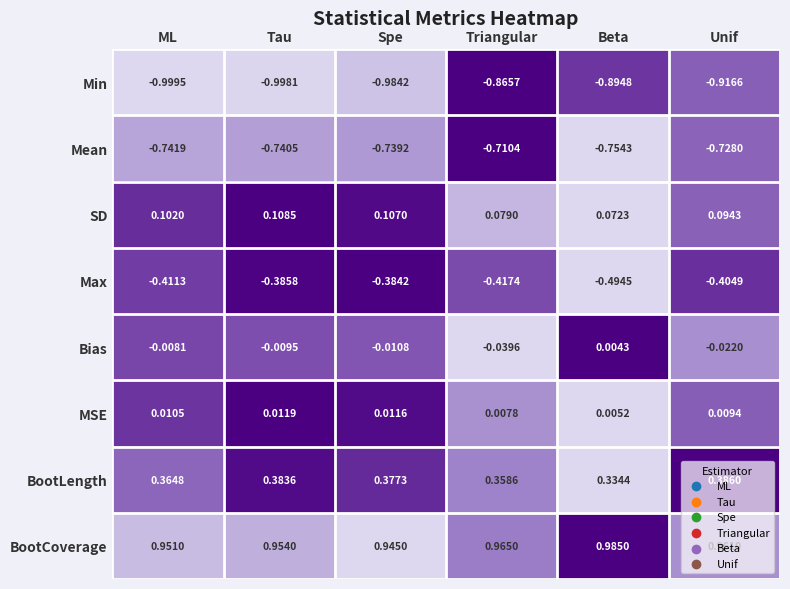

Rank the series by their maximum value, from lowest to highest.

Min, Mean, Max, Bias, MSE, SD, BootLength, BootCoverage